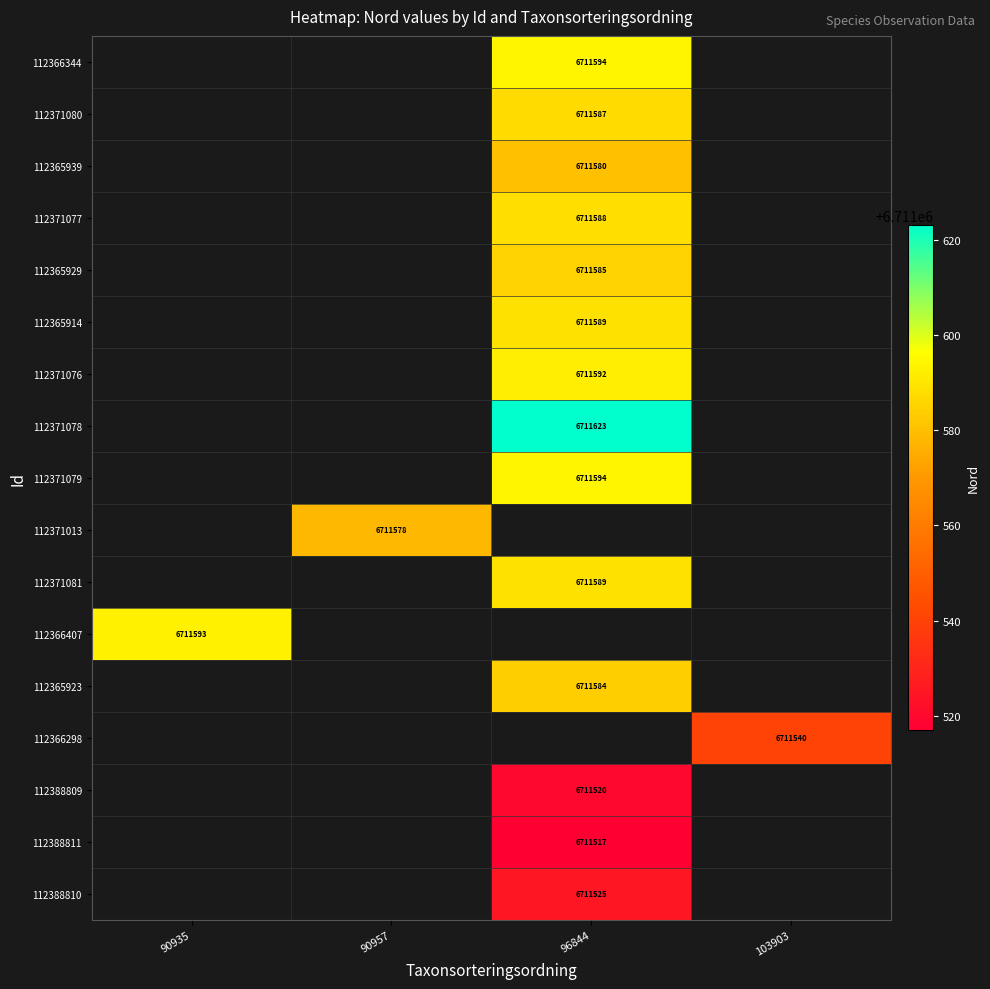

The value of 112371013 at 90957 is 10983713. True or false?

False